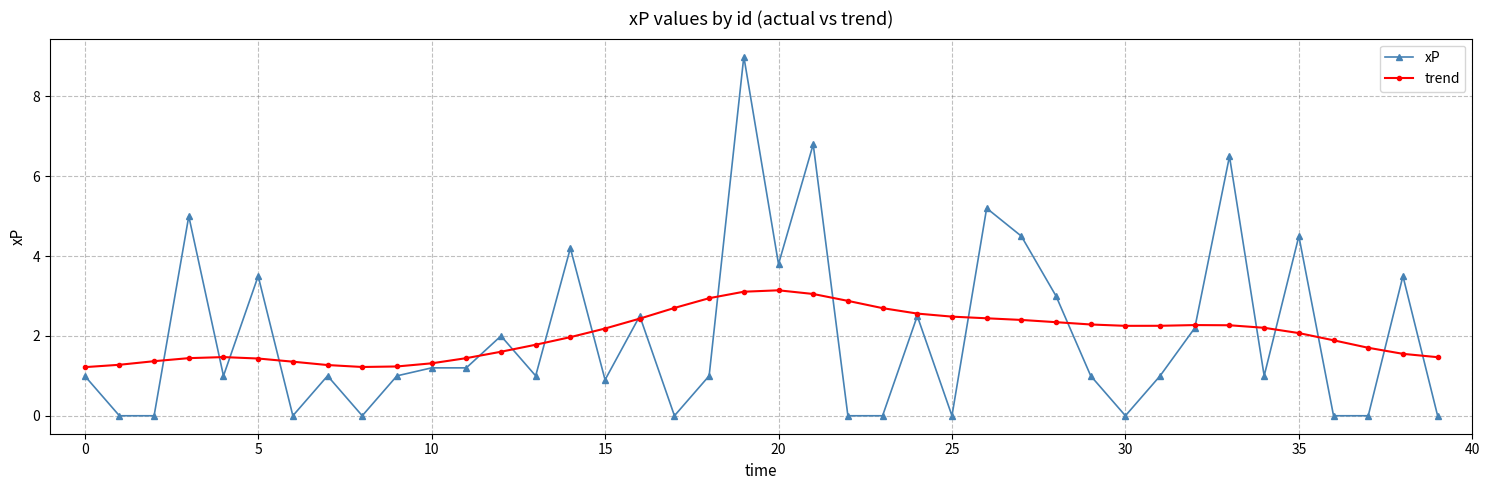

What is the greatest value displayed?

9.0